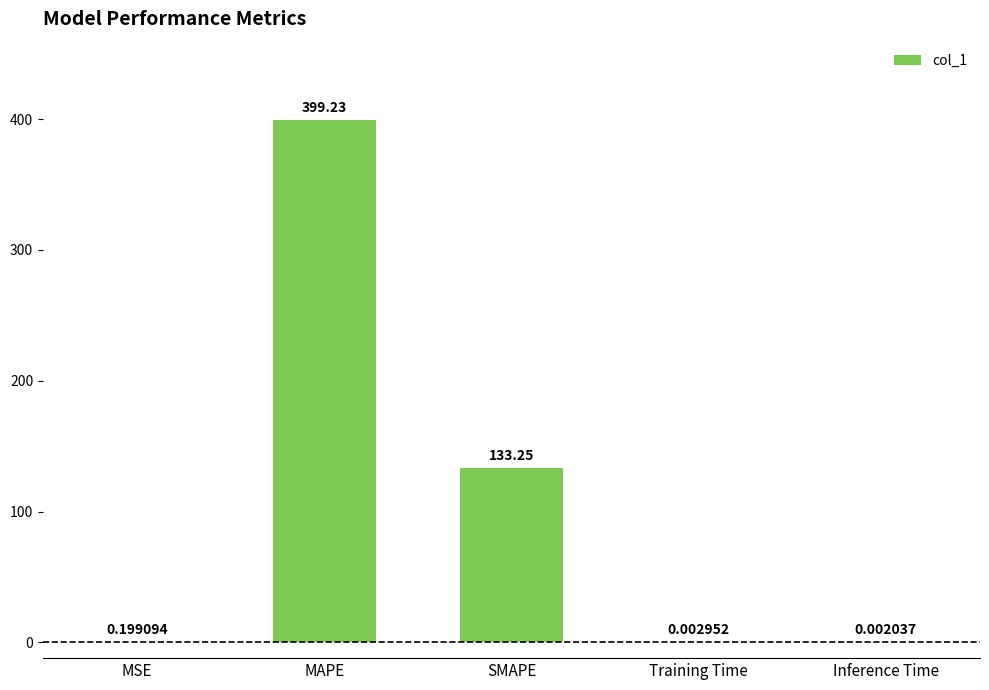

What is the sum of all values?

532.7